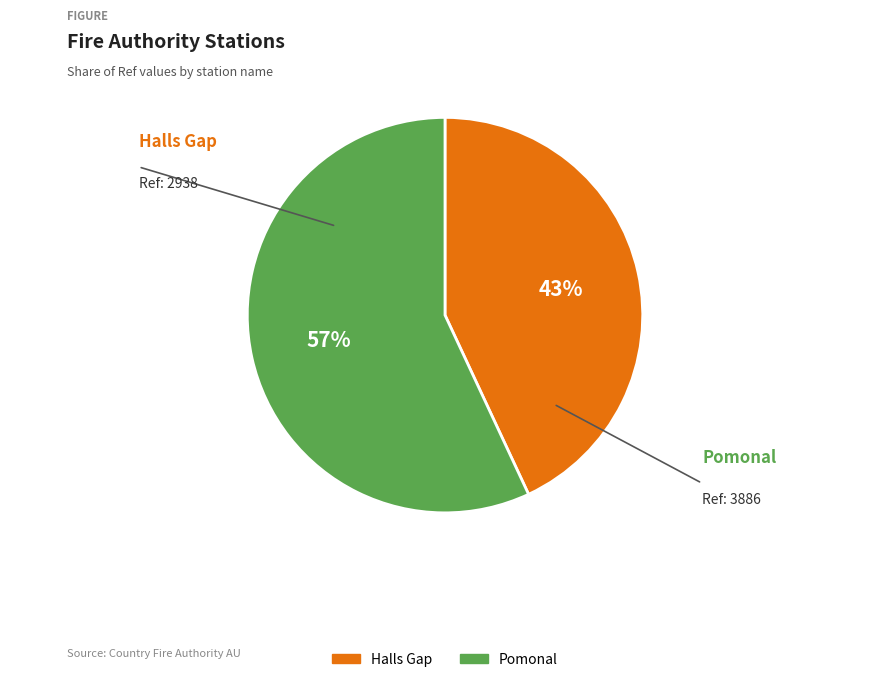

Rank the categories by value from highest to lowest.

Pomonal, Halls Gap